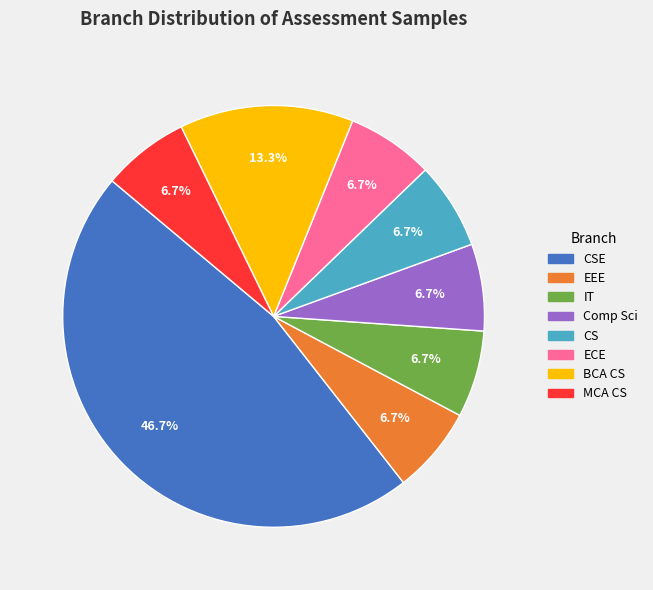

Is there a majority slice in this chart?

No